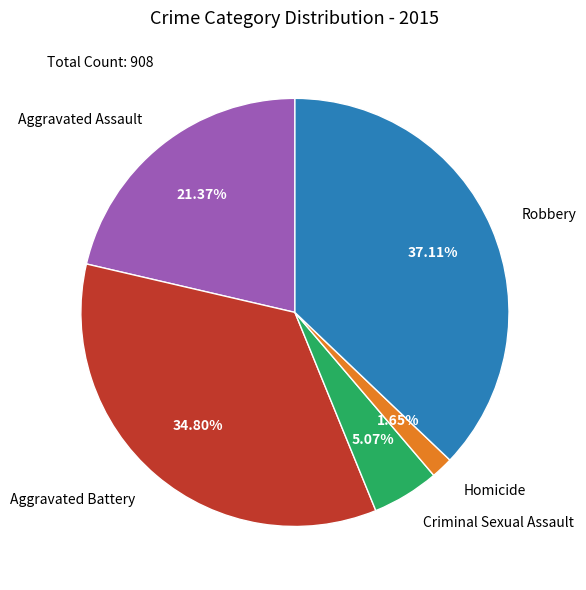

Does Aggravated Battery represent more than half of the total?

No